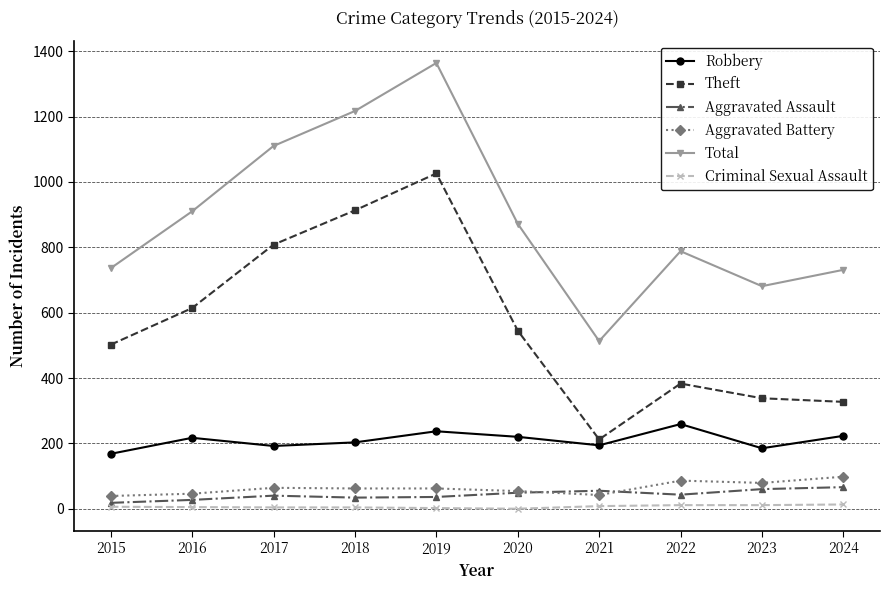

How many data points in Aggravated Assault are less than 43?

5